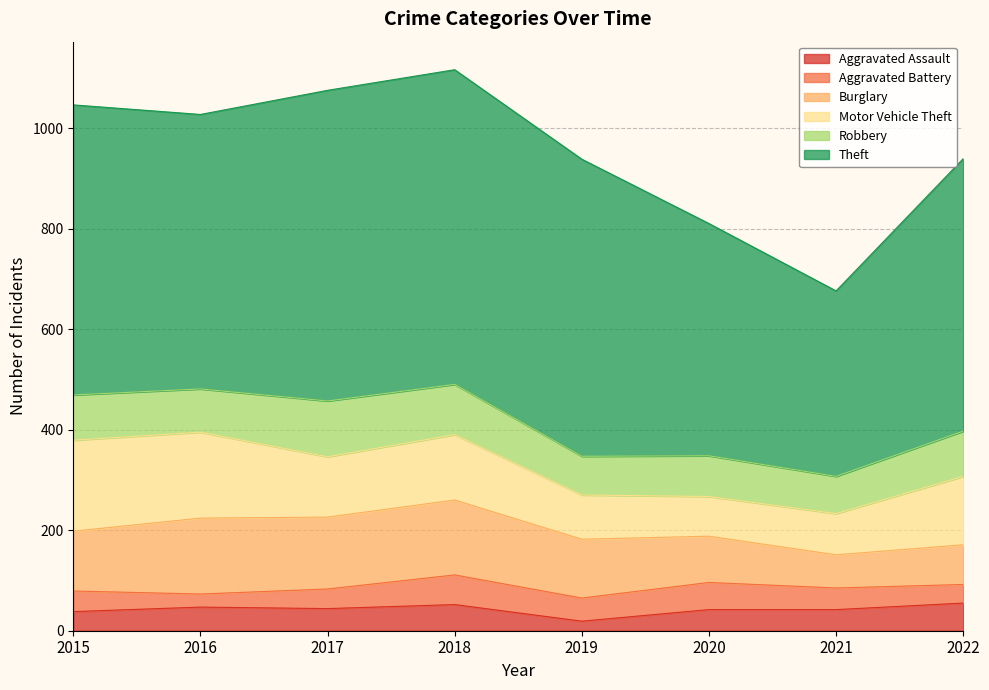

Reading left to right, transcribe all the data shown in this chart.

Aggravated Assault: 2015=38	2016=47	2017=44	2018=52	2019=19	2020=42	2021=42	2022=55
Aggravated Battery: 2015=41	2016=26	2017=39	2018=59	2019=46	2020=54	2021=43	2022=37
Burglary: 2015=119	2016=151	2017=143	2018=149	2019=117	2020=92	2021=66	2022=79
Motor Vehicle Theft: 2015=181	2016=171	2017=120	2018=130	2019=88	2020=79	2021=82	2022=136
Robbery: 2015=90	2016=86	2017=111	2018=100	2019=77	2020=81	2021=74	2022=90
Theft: 2015=577	2016=546	2017=618	2018=626	2019=591	2020=462	2021=369	2022=542